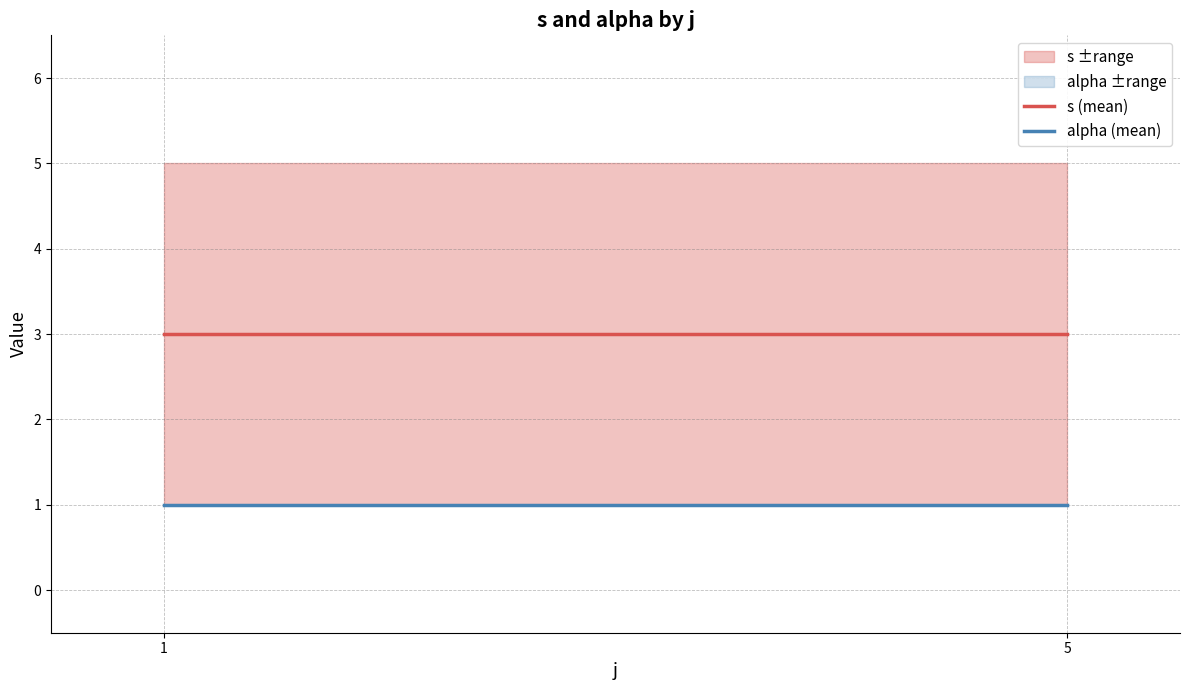

Rank the series by their maximum value, from highest to lowest.

s ±range, alpha ±range